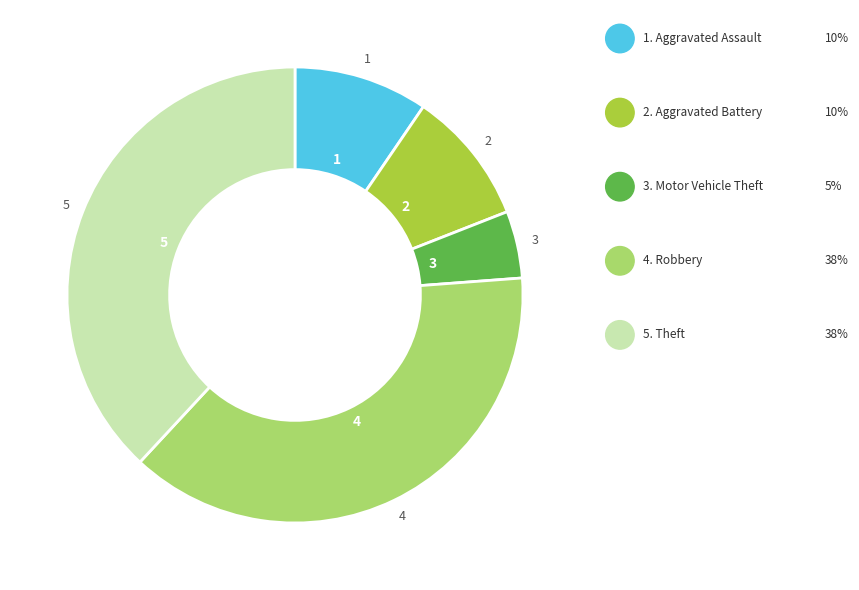

Does any single category account for the majority?

No